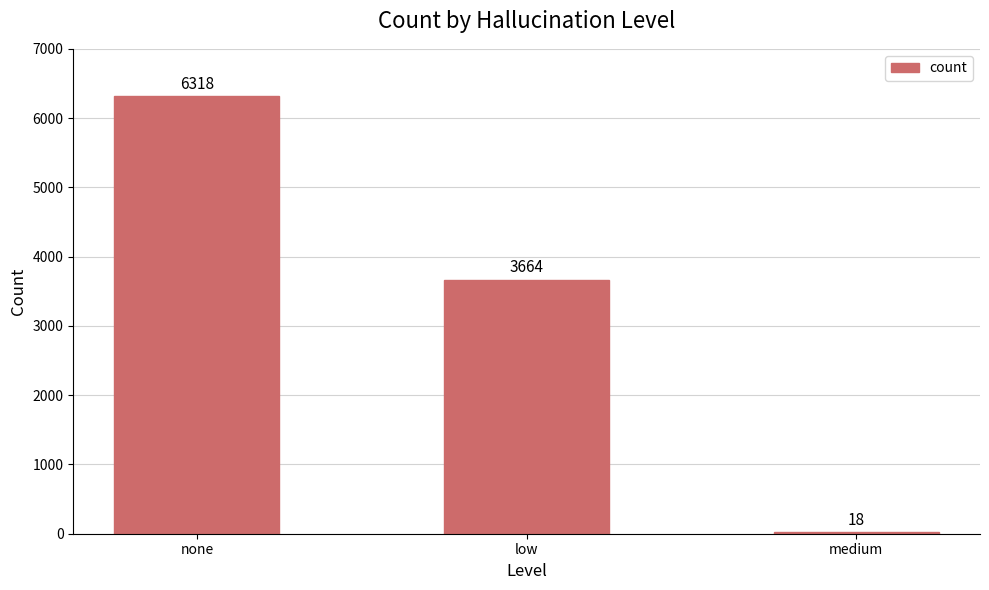

Reading left to right, list all the values displayed in this chart.

none=6318	low=3664	medium=18